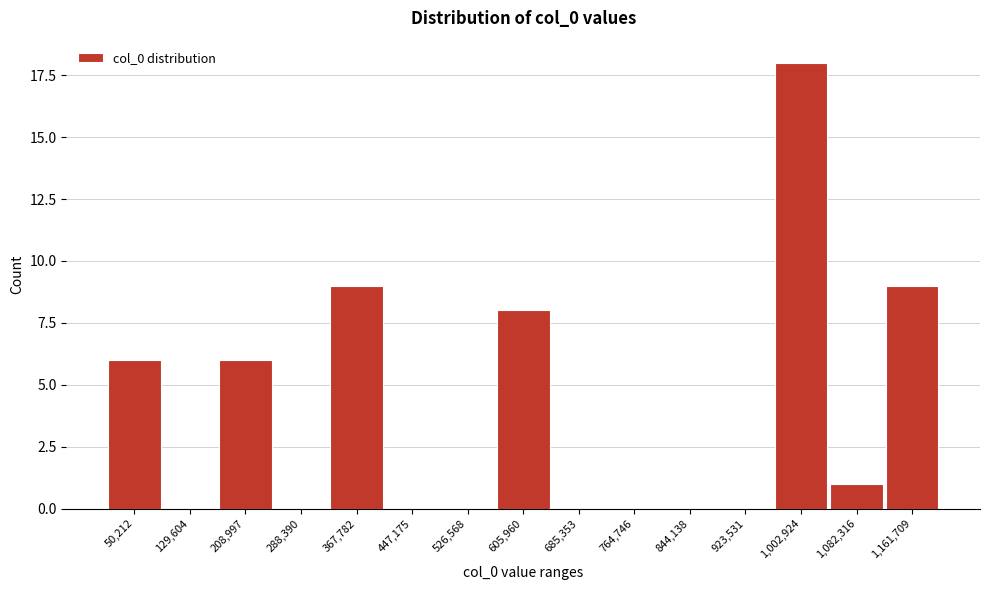

Reading left to right, what are all the values shown in this chart?

50,212=6	129,604=0	208,997=6	288,390=0	367,782=9	447,175=0	526,568=0	605,960=8	685,353=0	764,746=0	844,138=0	923,531=0	1,002,924=18	1,082,316=1	1,161,709=9